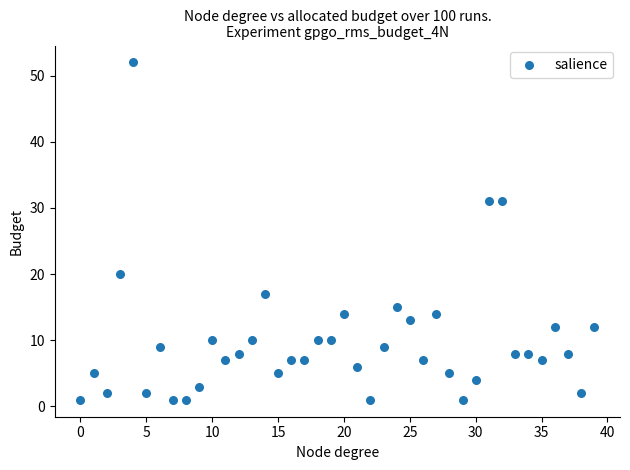

How many data points are displayed?

40